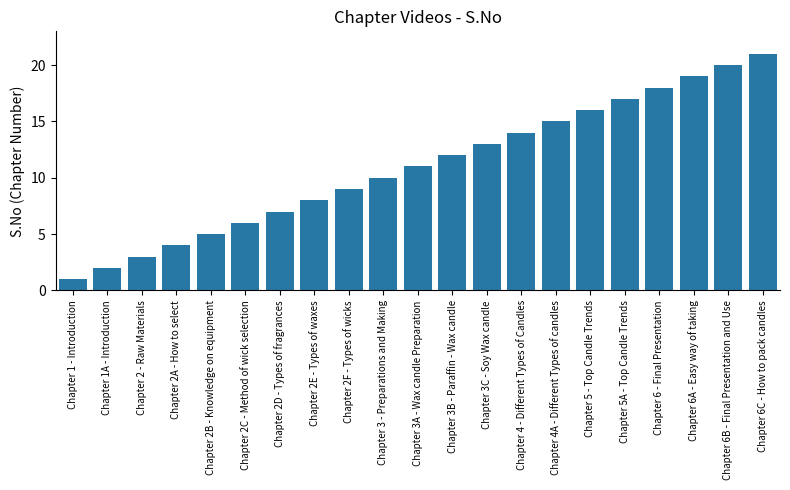

Rank the categories by value from lowest to highest.

Chapter 1 - Introduction, Chapter 1A - Introduction, Chapter 2 - Raw Materials, Chapter 2A - How to select, Chapter 2B - Knowledge on equipment, Chapter 2C - Method of wick selection, Chapter 2D - Types of fragrances, Chapter 2E - Types of waxes, Chapter 2F - Types of wicks, Chapter 3 - Preparations and Making, Chapter 3A - Wax candle Preparation, Chapter 3B - Paraffin - Wax candle, Chapter 3C - Soy Wax candle, Chapter 4 - Different Types of Candles, Chapter 4A - Different Types of candles, Chapter 5 - Top Candle Trends, Chapter 5A - Top Candle Trends, Chapter 6 - Final Presentation, Chapter 6A - Easy way of taking, Chapter 6B - Final Presentation and Use, Chapter 6C - How to pack candles